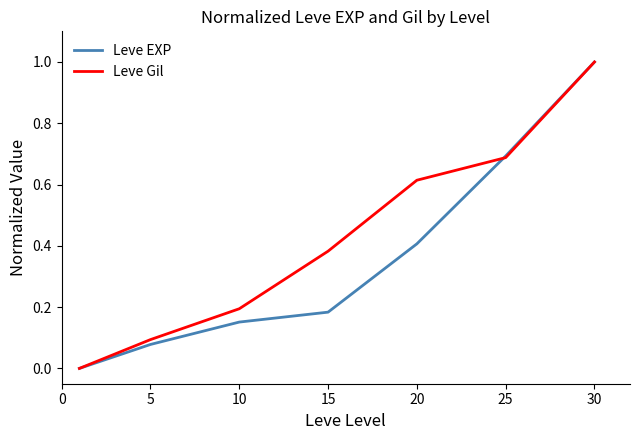

What are all the series names shown in the legend?

Leve EXP, Leve Gil